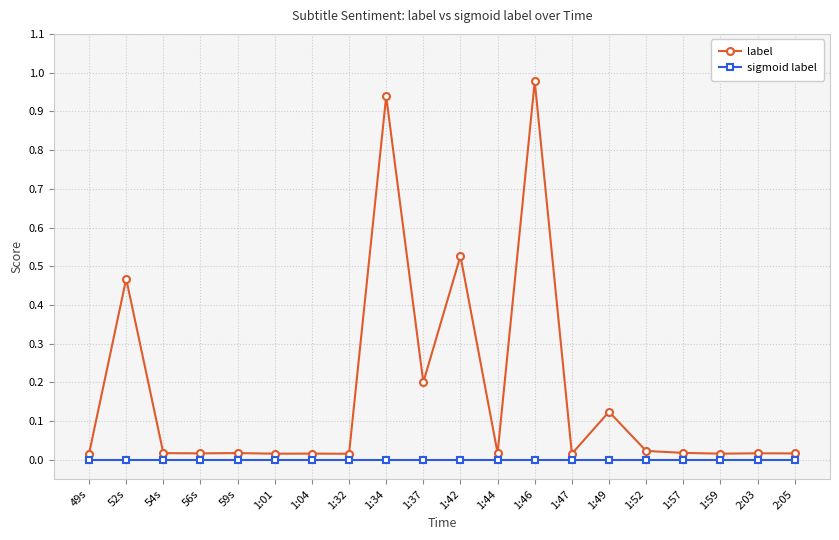

The label series shows 0.0 at 2:03. True or false?

True